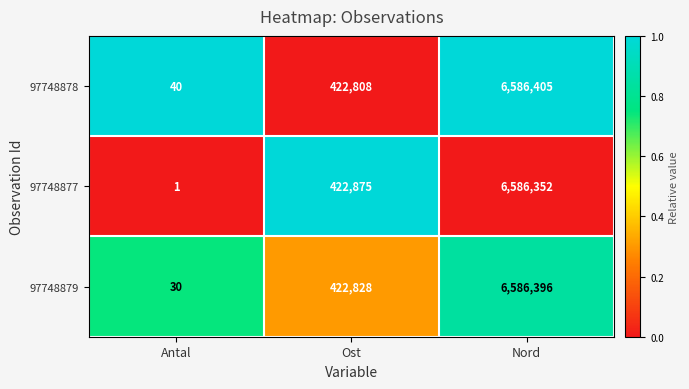

Read the 97748878 value at Antal, to the nearest 50.

50